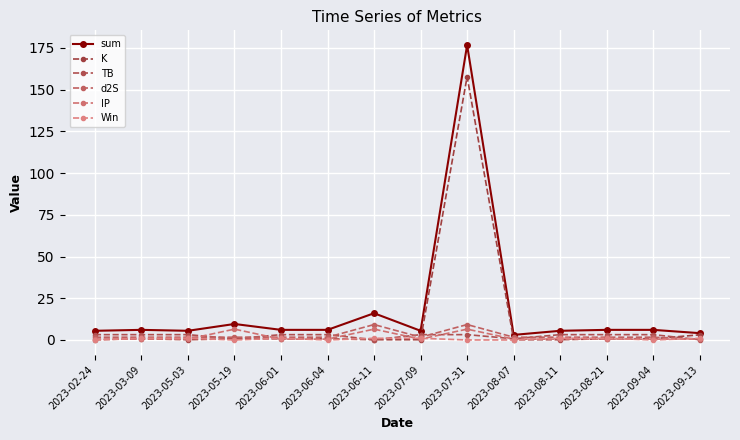

The IP series shows 6.5 at 2023-06-11. True or false?

True